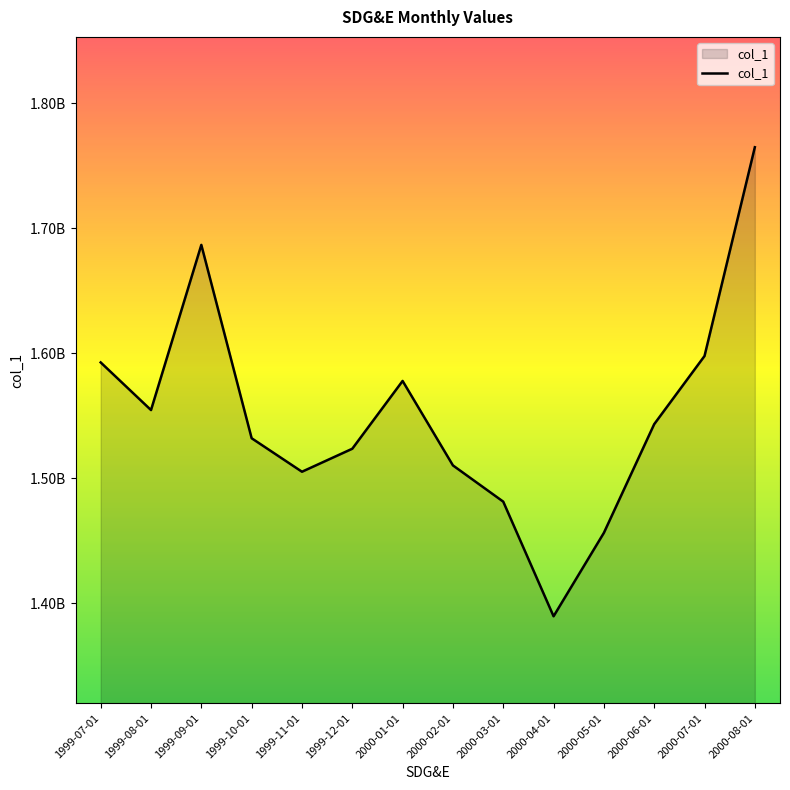

The chart shows a value of 1100758386 at 1999-07-01. True or false?

False